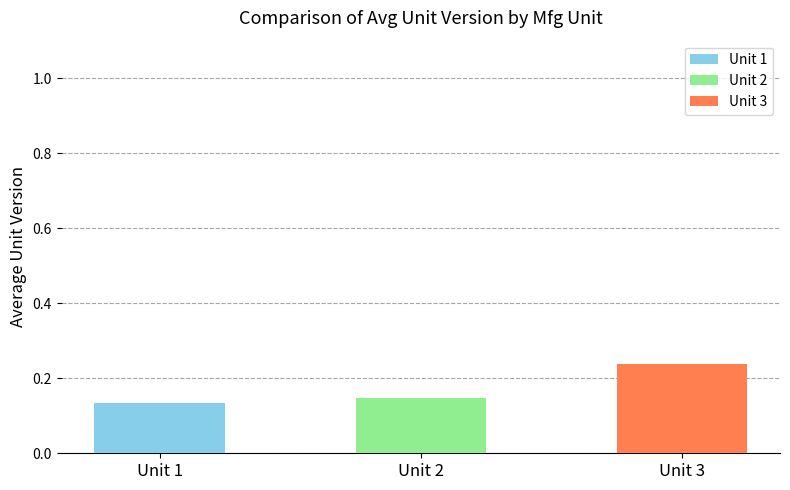

What is the change in value from Unit 2 to Unit 3?

+0.1